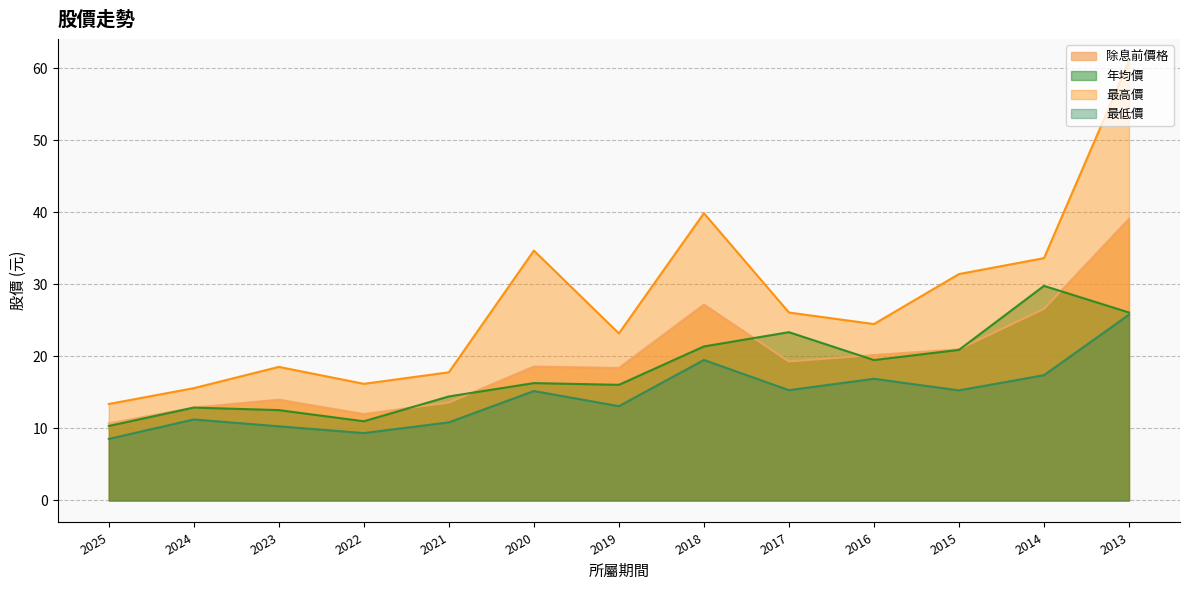

What is the difference between the 最高價 values at 2020 and 2024?

19.1